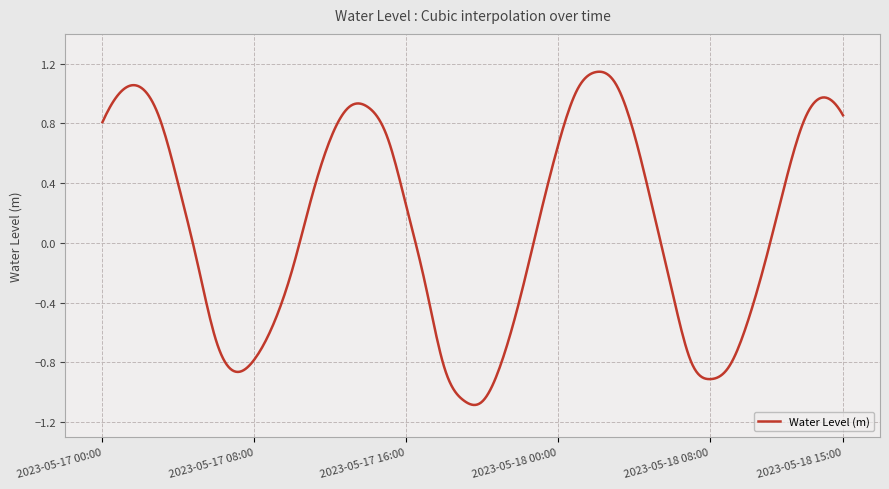

What is the difference between the maximum and minimum values?

2.2